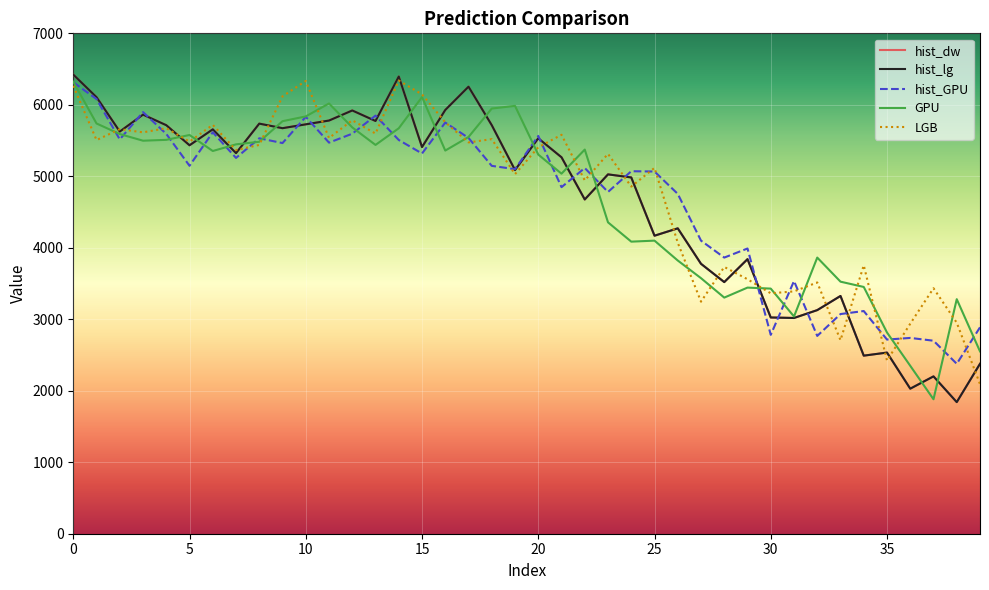

Is this an area chart (filled region under the line)?

No